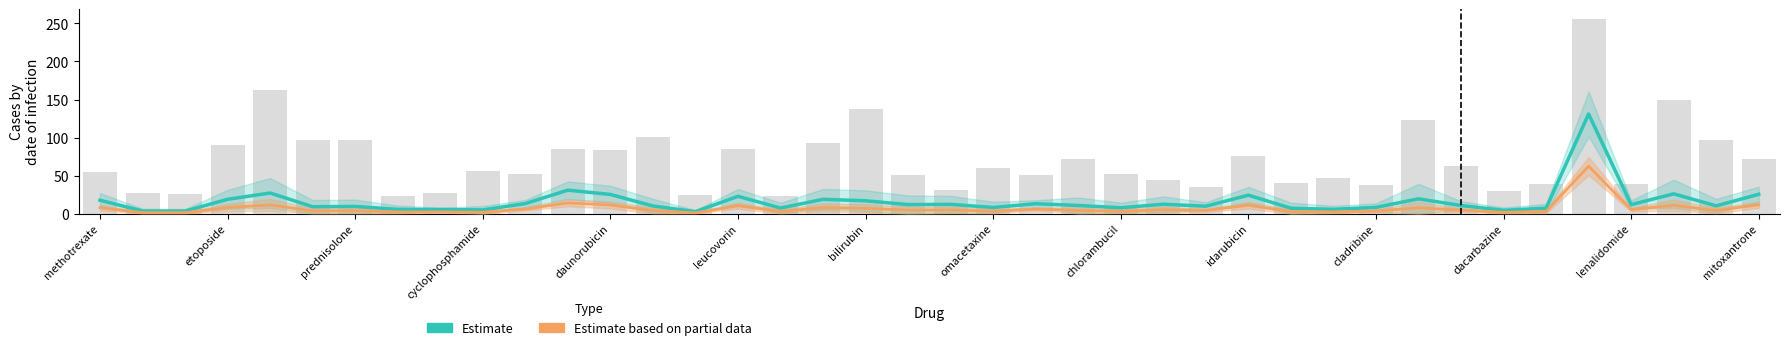

How many data points in Estimate based on partial data are less than 4?

16